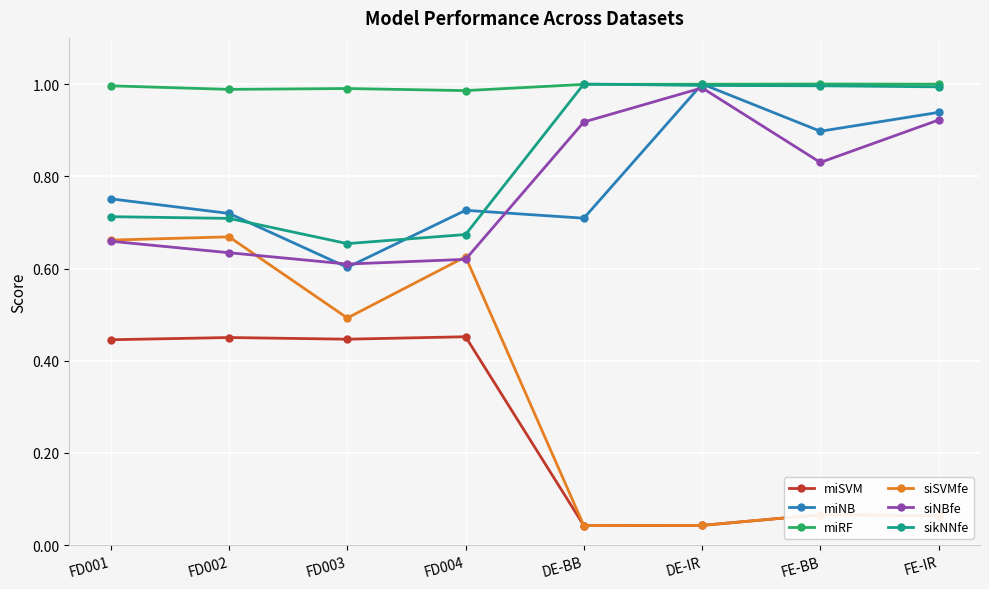

The sikNNfe series shows 0.3 at FD004. True or false?

False